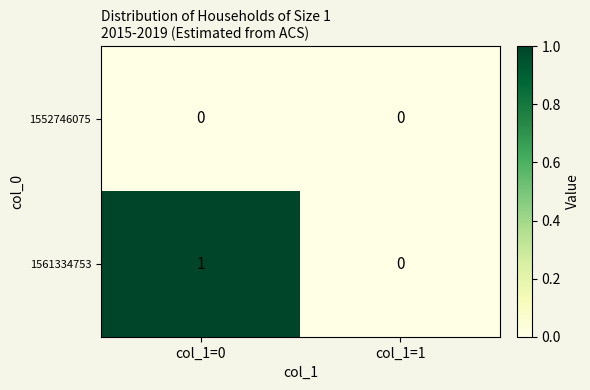

Which series changed the most between col_1=0 and col_1=1?

1561334753